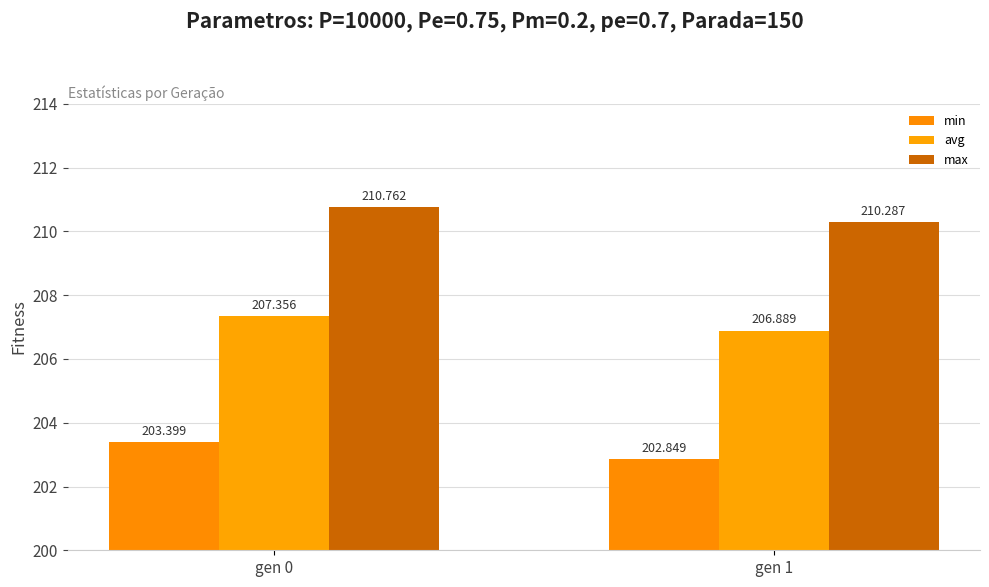

At which category is the sum across all series the highest?

gen 0